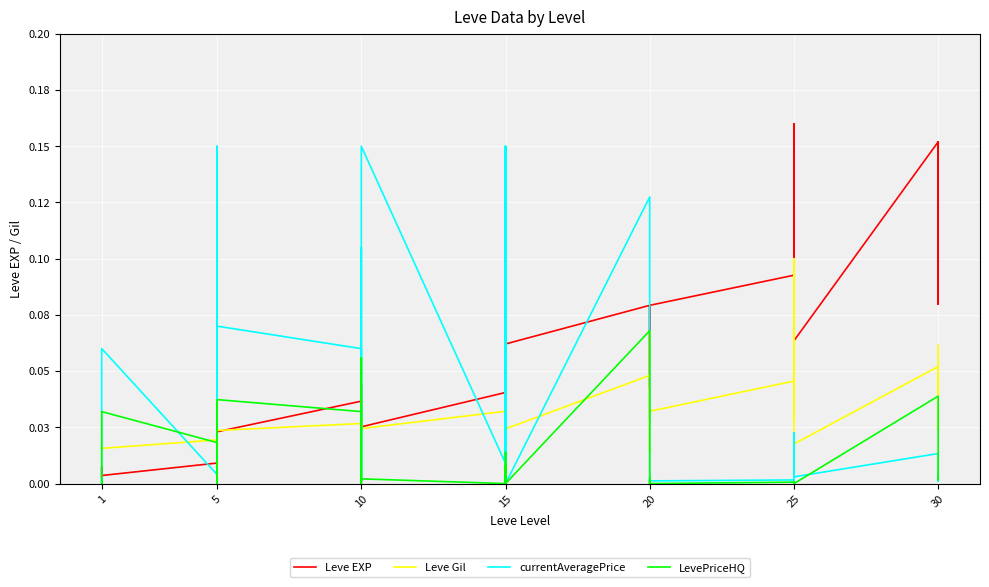

Is this an area chart (filled region under the line)?

No